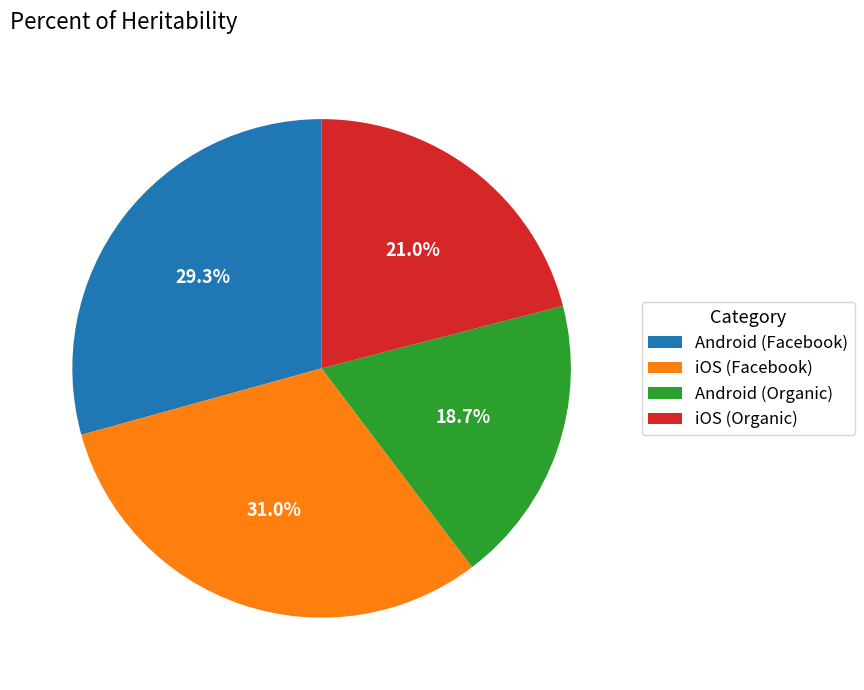

Does iOS (Facebook) represent more than half of the total?

No